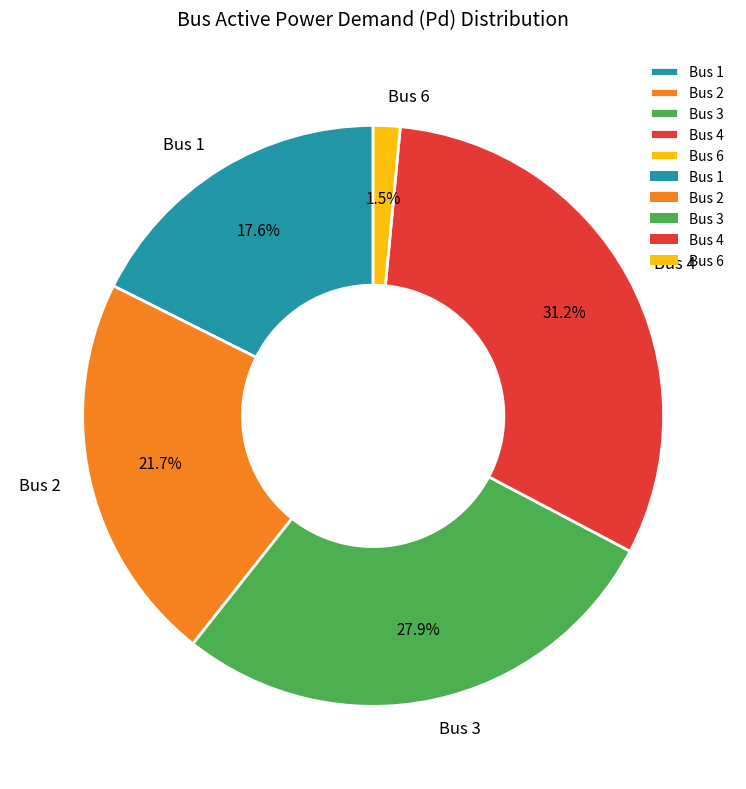

To the nearest percent, what is the difference between the largest and smallest slice percentages?

30%